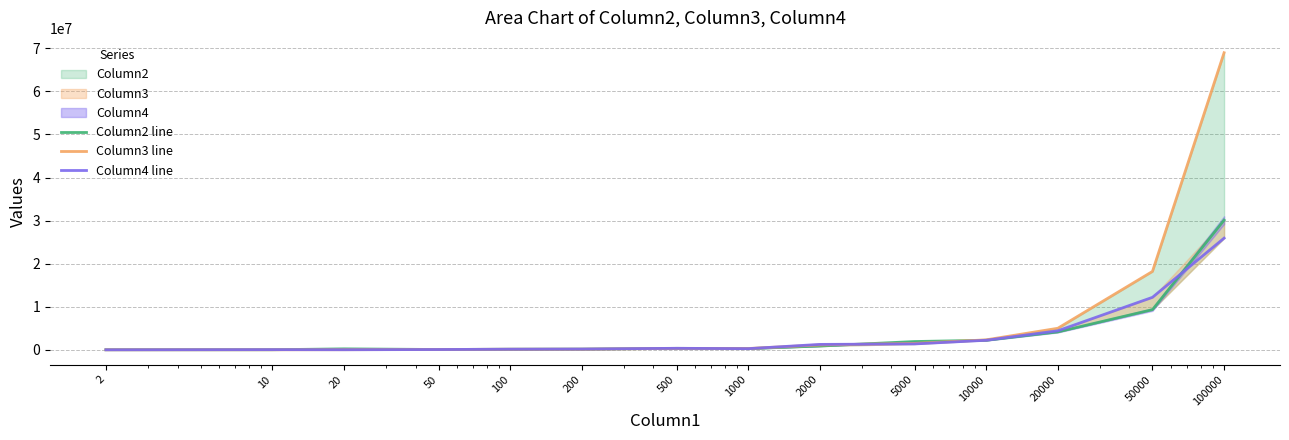

Read the Column2 line value at 20, to the nearest 100.

223300